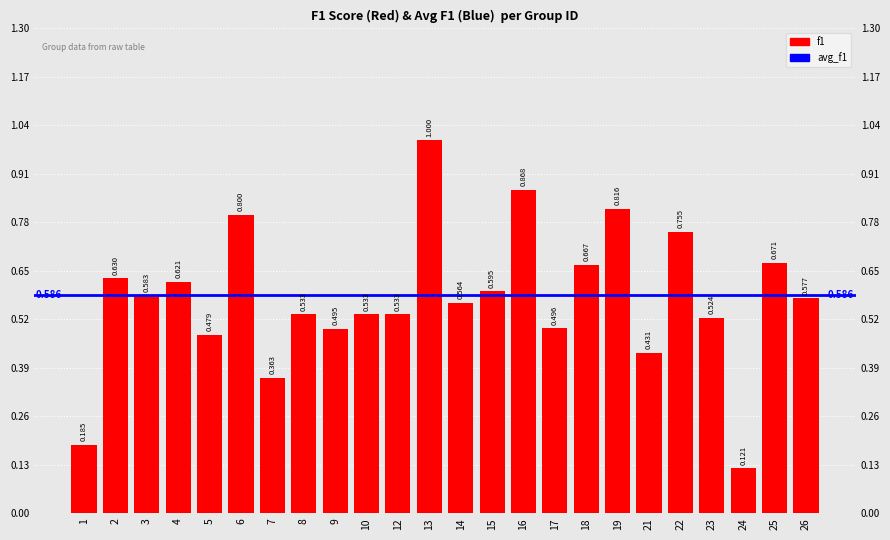

Is it true that the value at 21 is 0.4?

True